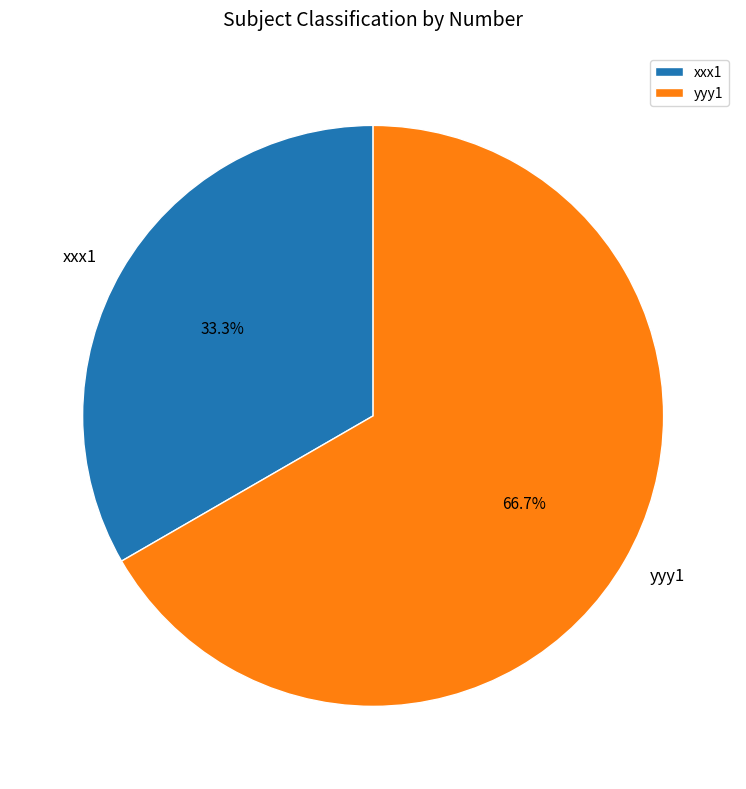

How many segments does this pie chart have?

2